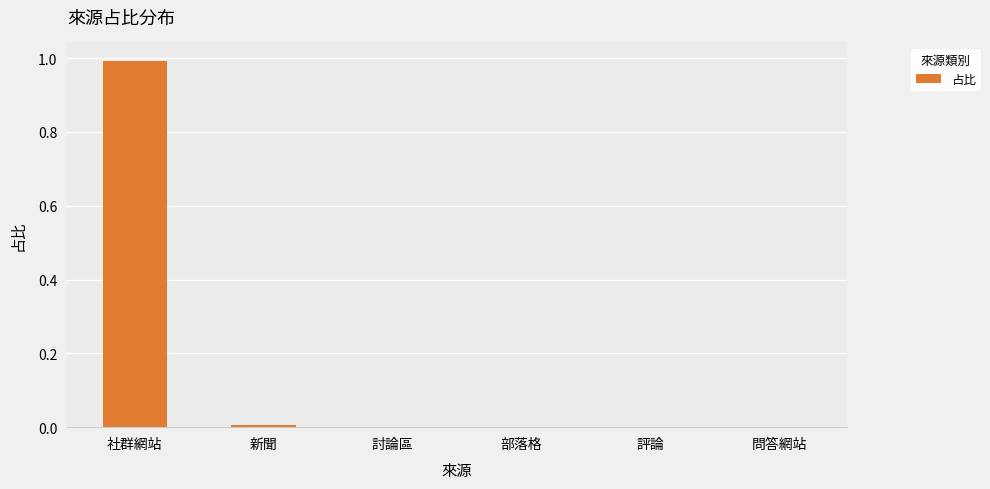

The value at 部落格 is 0.0. True or false?

True